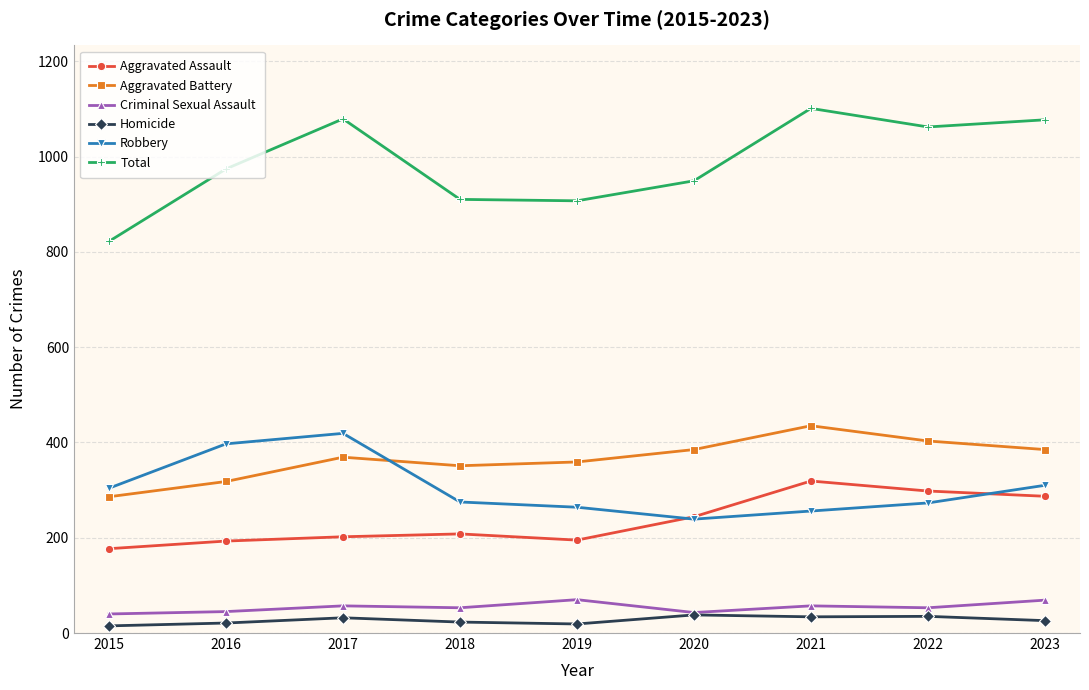

True or false: Criminal Sexual Assault and Robbery cross at least once.

False